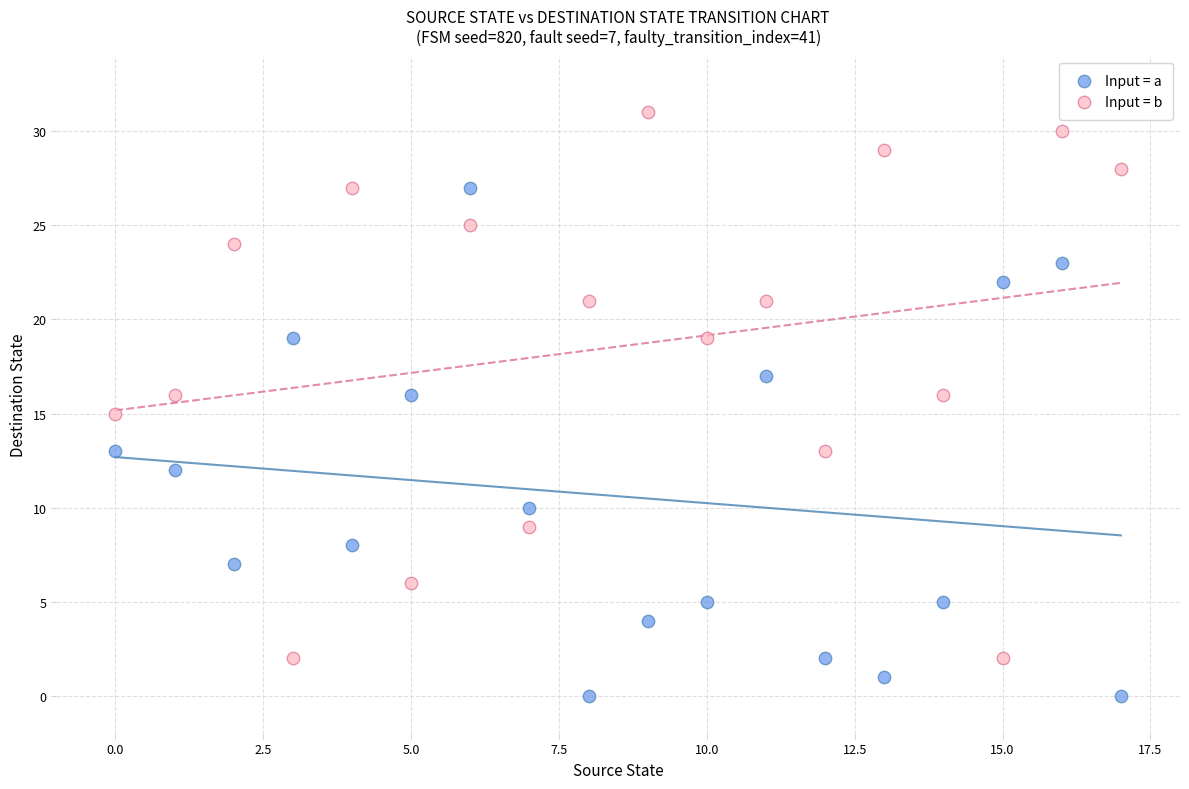

What are all the series names shown in the legend?

Input = a, Input = b